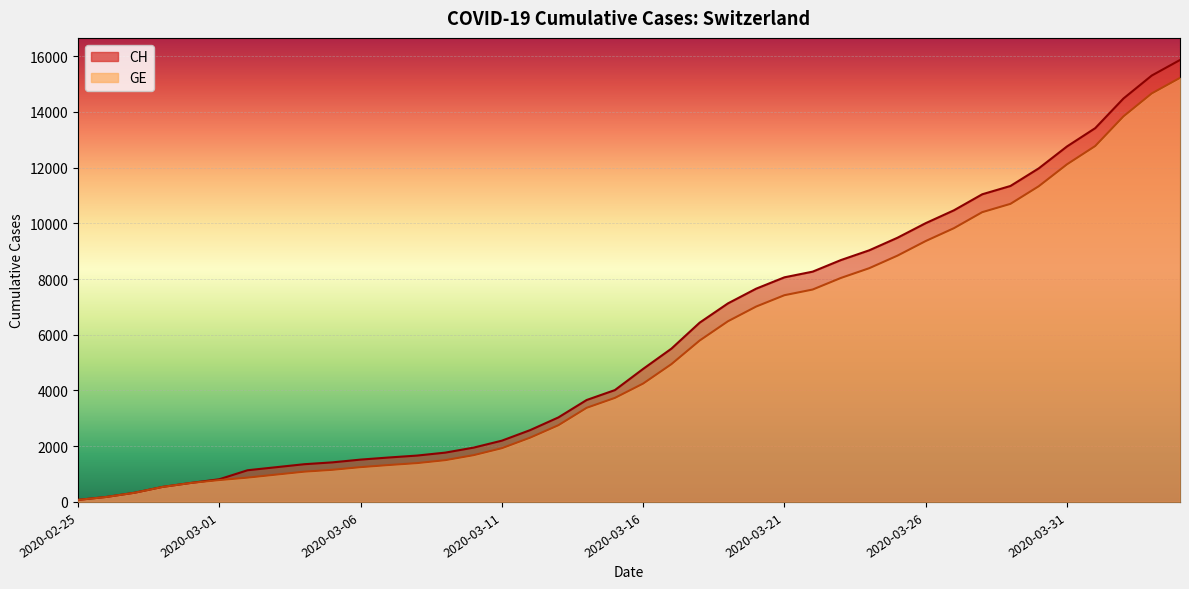

What is the maximum value shown in the chart?

15861